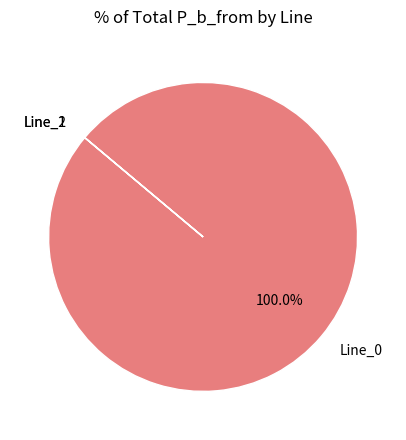

Is there a majority slice in this chart?

Yes